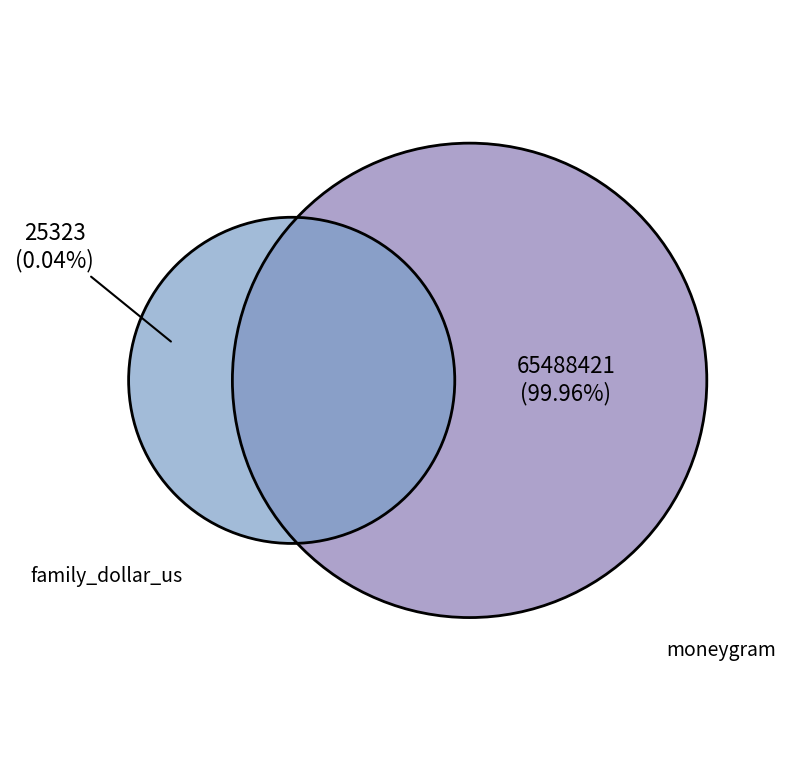

What percentage is the moneygram slice, to the nearest percent?

100%